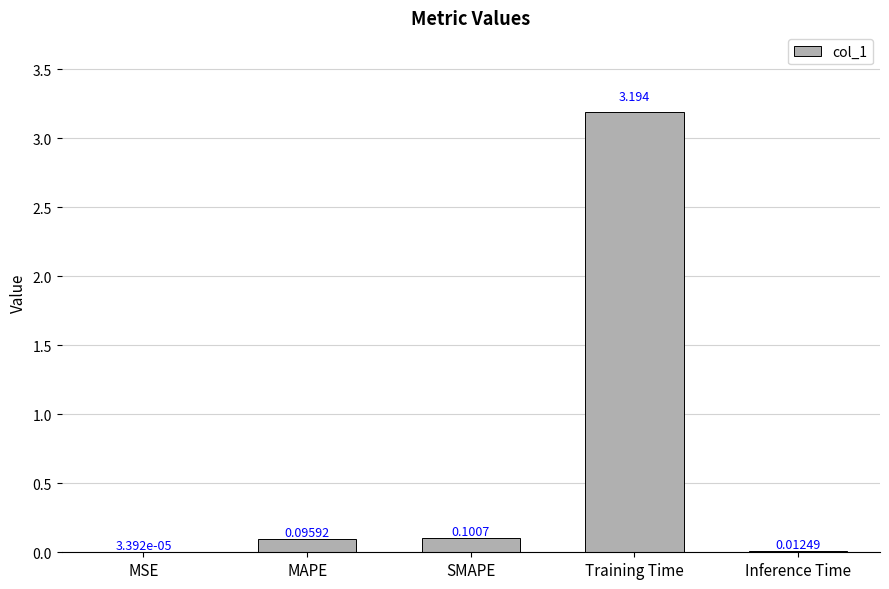

What is the change in value from SMAPE to Inference Time?

-0.1